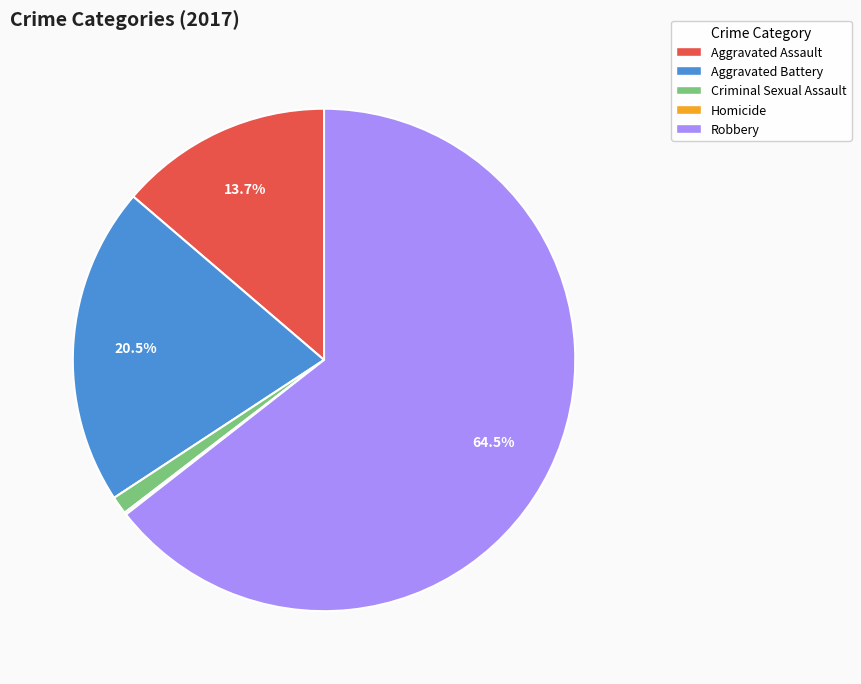

What is the largest slice in the pie chart?

Robbery